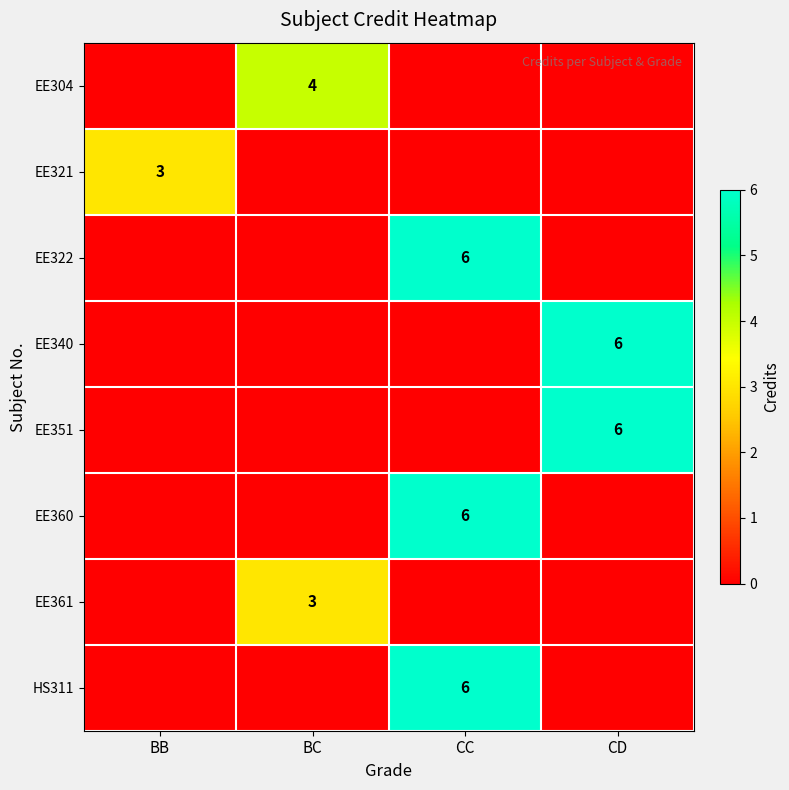

True or false: EE351 has a value of 10 at CD.

False